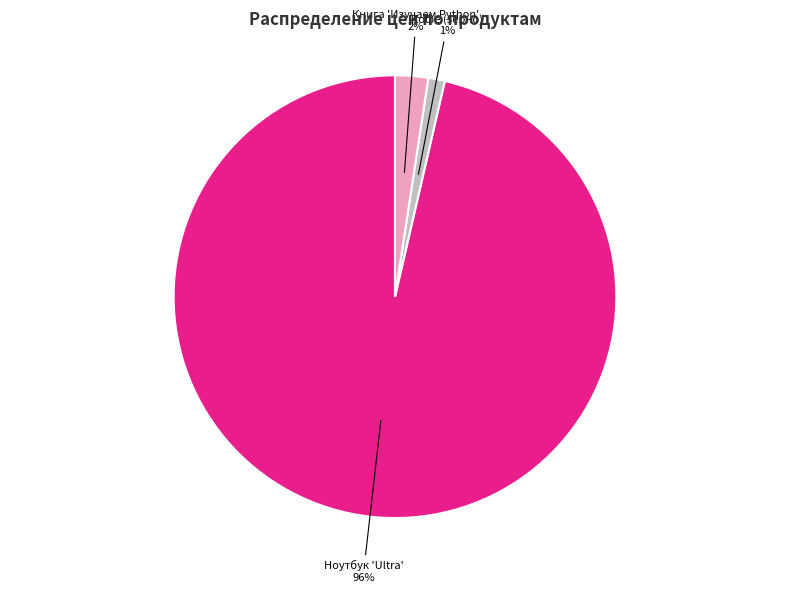

Is there any slice that represents more than half of the pie?

Yes